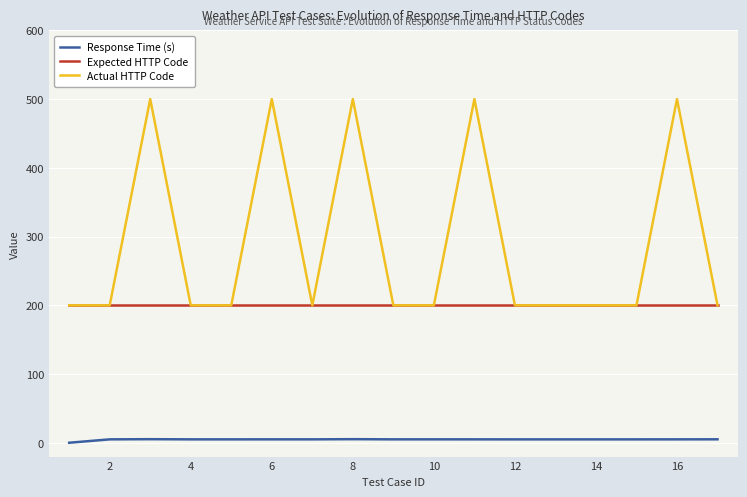

True or false: Expected HTTP Code and Response Time (s) cross at least once.

False